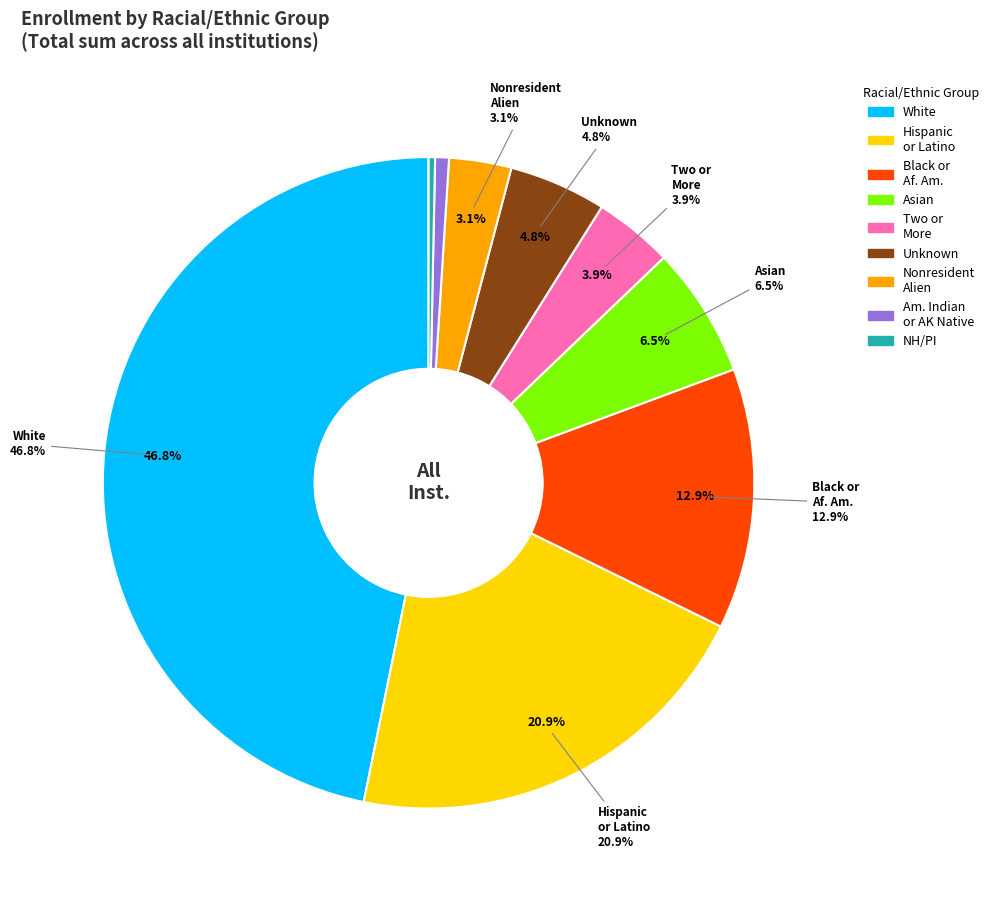

How many slices are in this pie chart?

9